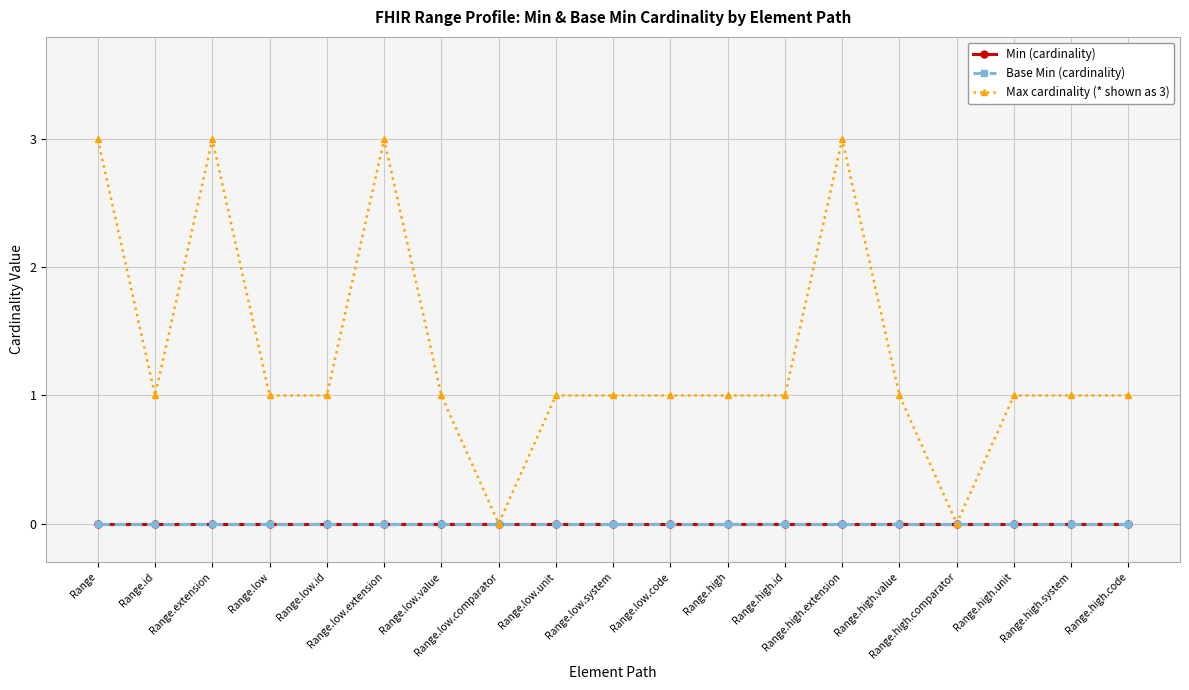

What position from the left is Range.low.system?

10